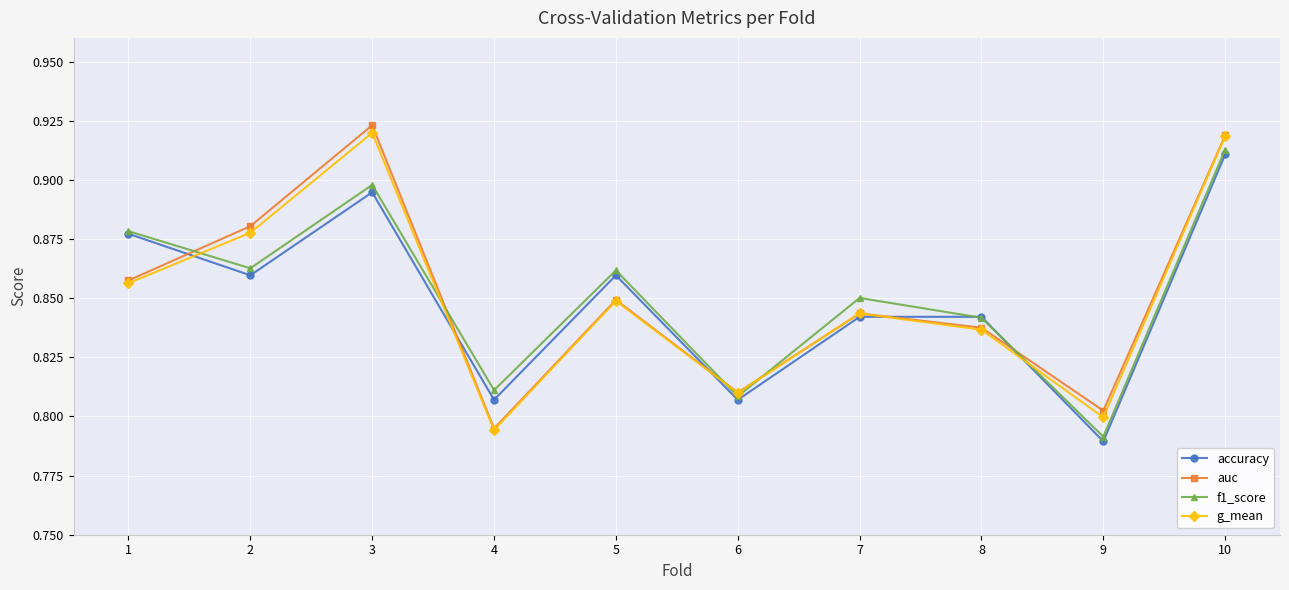

Where is the first local minimum for accuracy?

2